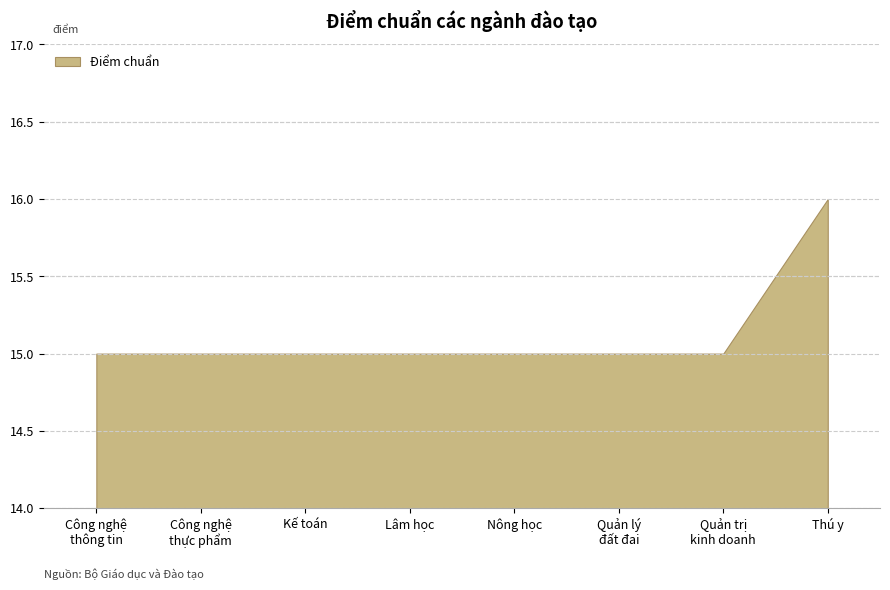

What is the greatest value displayed?

16